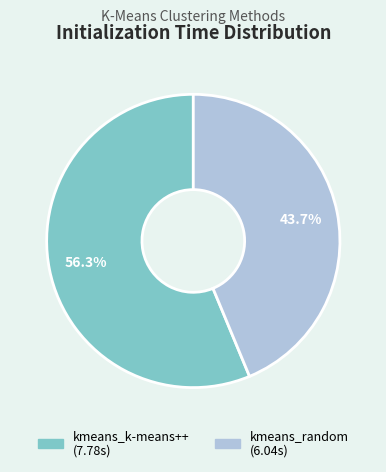

To the nearest percent, what portion does kmeans_random represent?

44%